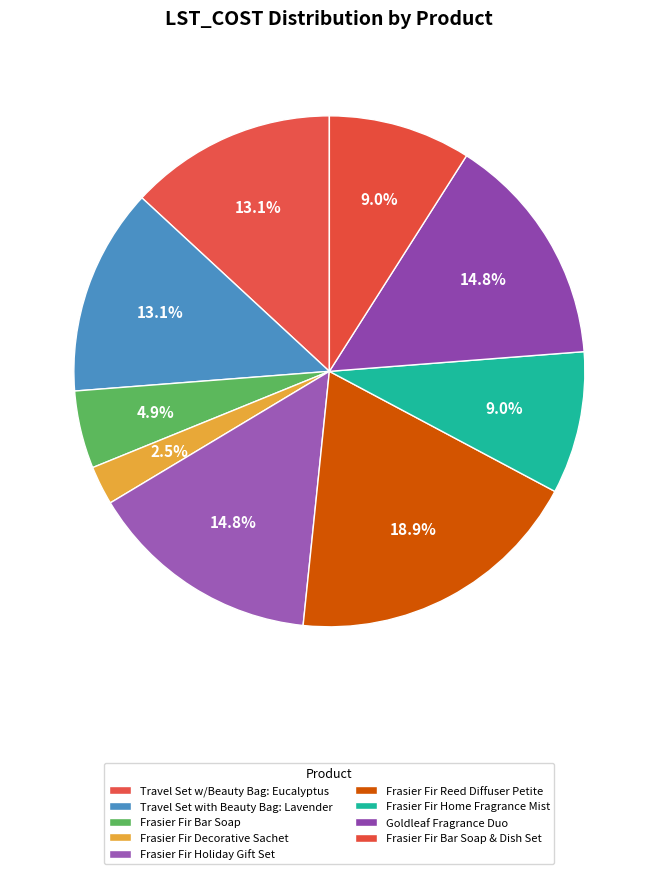

What portion of the pie excludes Frasier Fir Decorative Sachet?

97.5%